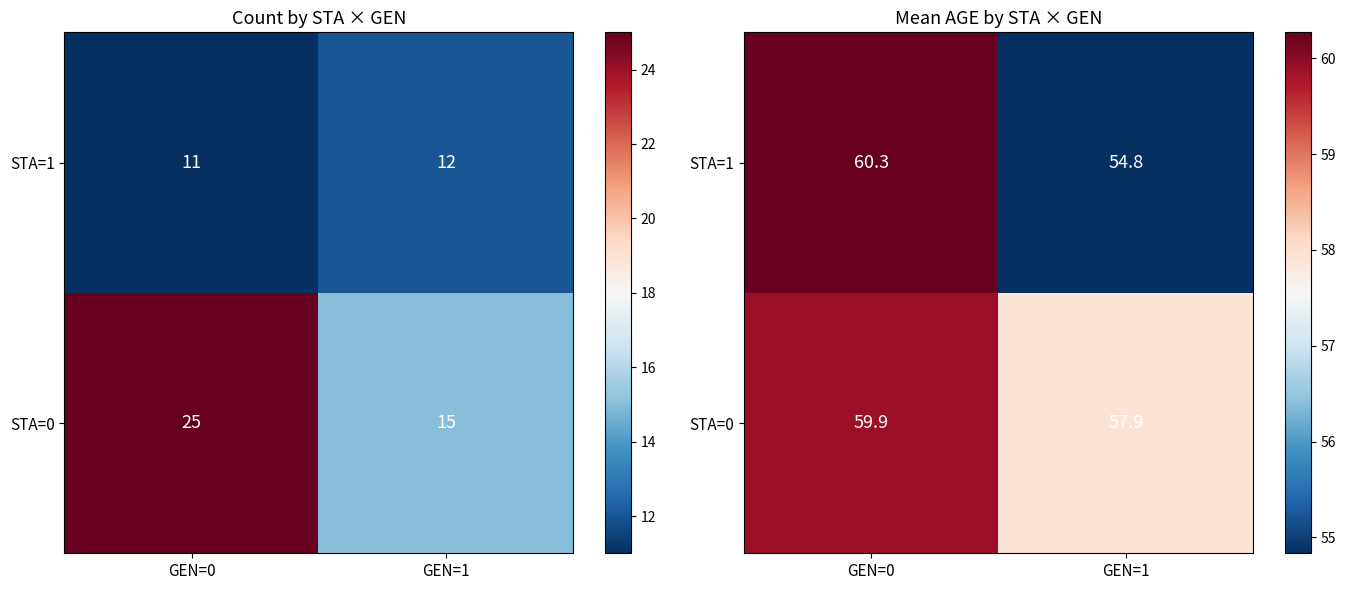

What is the highest value of the STA=0 series?

59.9